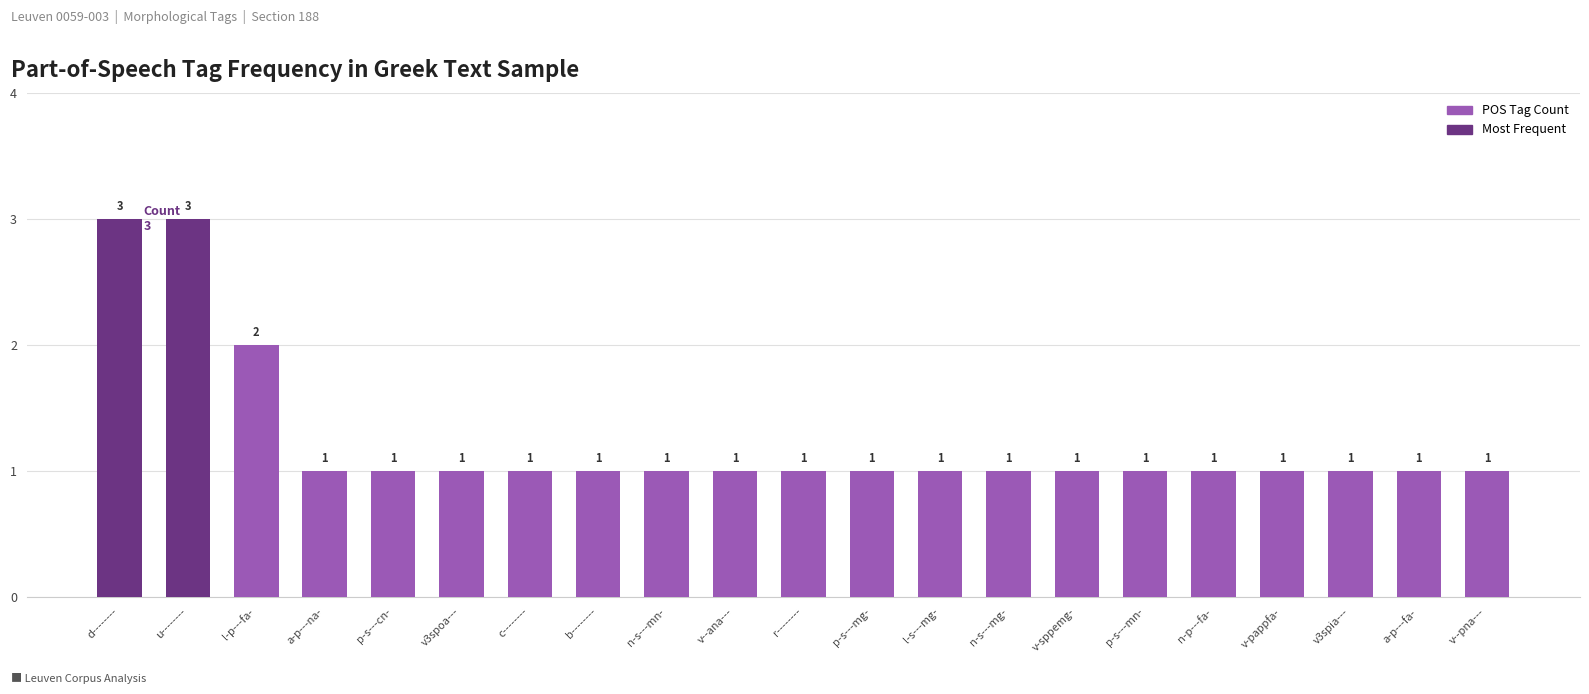

Reading left to right, list all the values displayed in this chart.

3	3	2	1	1	1	1	1	1	1	1	1	1	1	1	1	1	1	1	1	1